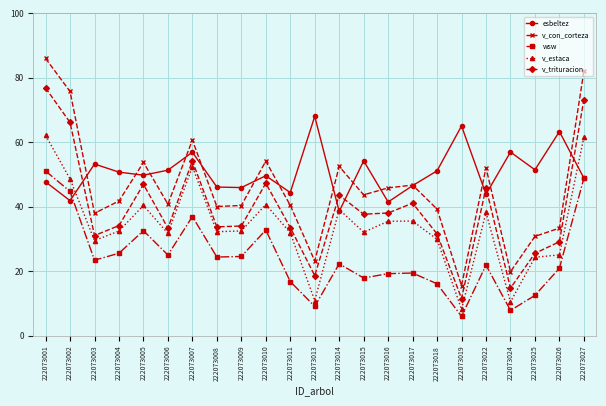

How many lines are shown in the chart?

5